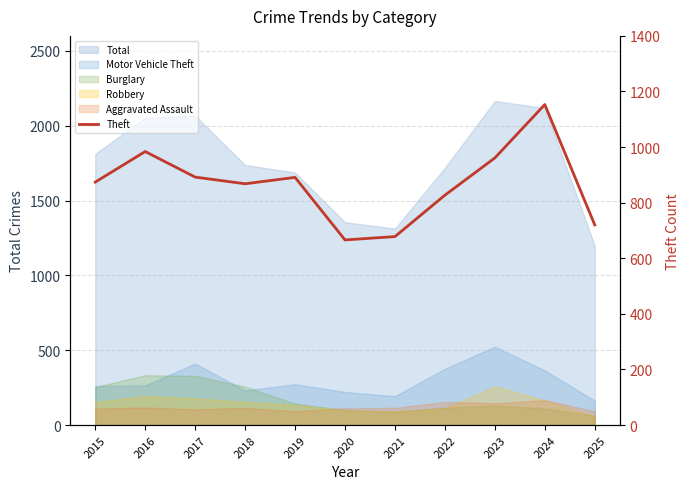

What is the change in value from 2016 to 2022?

-157